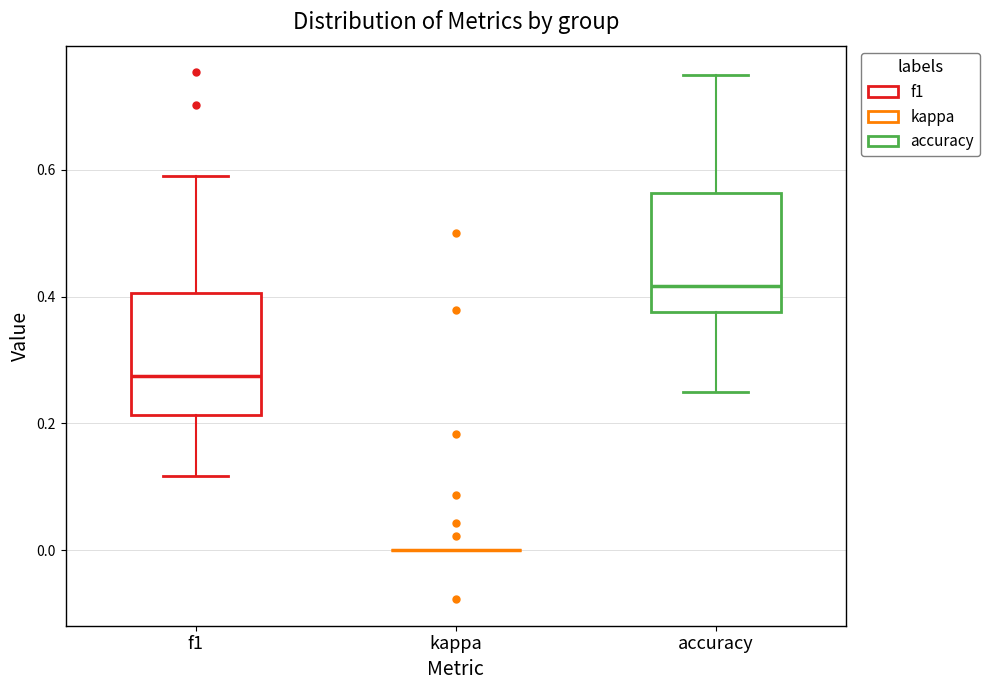

Reading left to right, transcribe this box plot: for each box, give where its median line is, the range the box spans, and where its two whiskers end, as read against the y-axis. The values are not printed on the chart, so give them approximately, as read against the axis.

f1: median 0.28, box 0.22 to 0.40, whiskers 0.12 to 0.60
kappa: box collapsed to a line at 0.00, whiskers 0.00 to 0.00
accuracy: median 0.42, box 0.38 to 0.56, whiskers 0.26 to 0.76